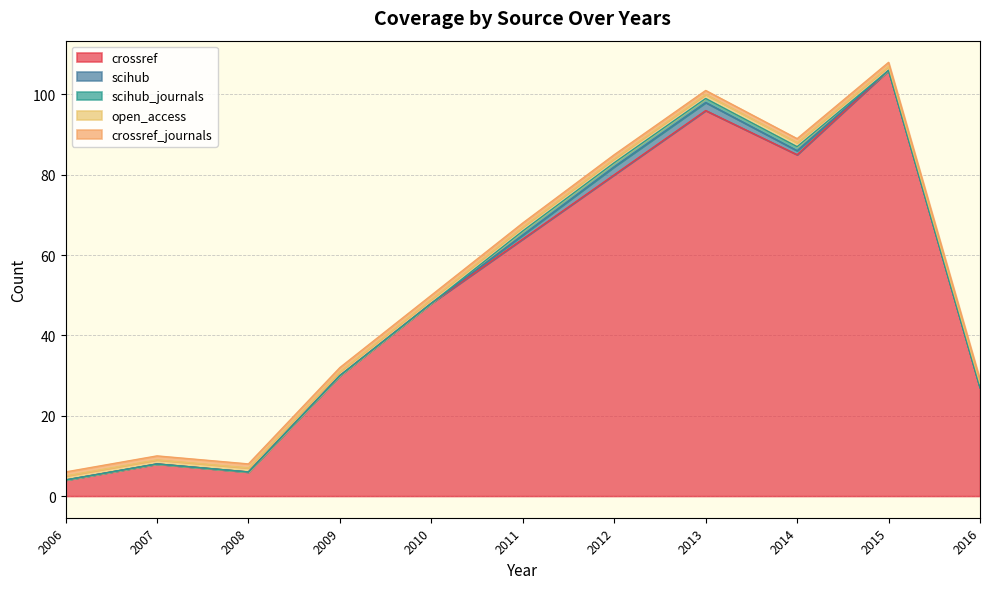

What are all the series names shown in the legend?

crossref, scihub, scihub_journals, open_access, crossref_journals